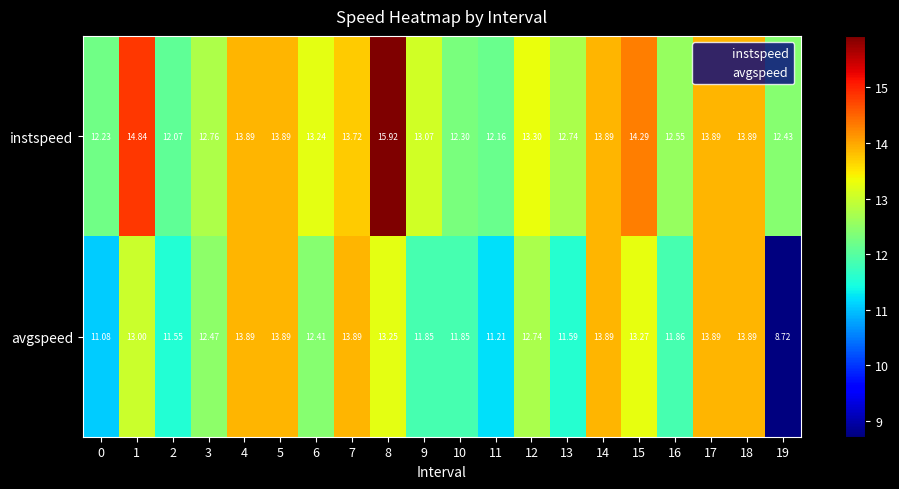

List the series in order of their peak value, highest first.

instspeed, avgspeed